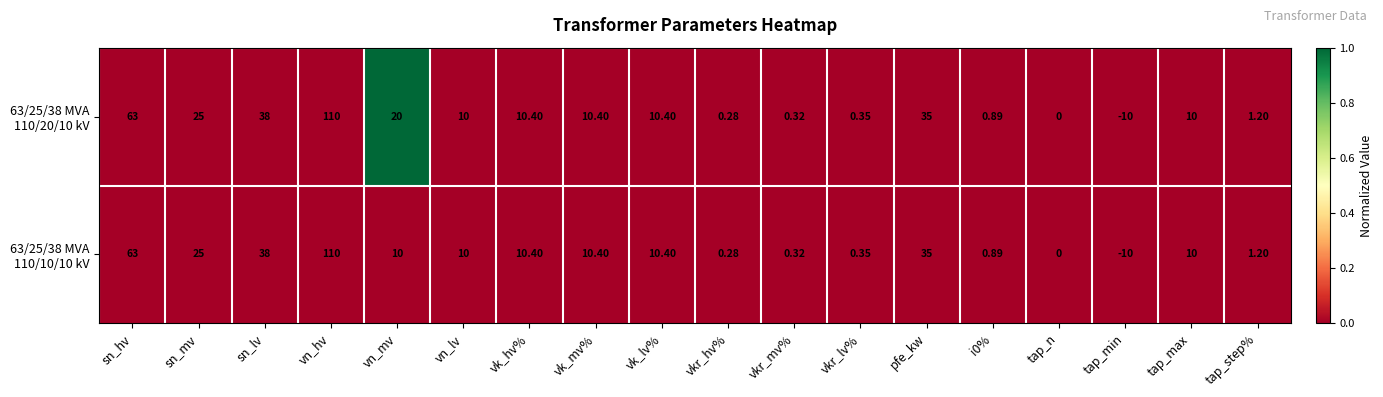

At which category is the sum across all series the highest?

vn_hv